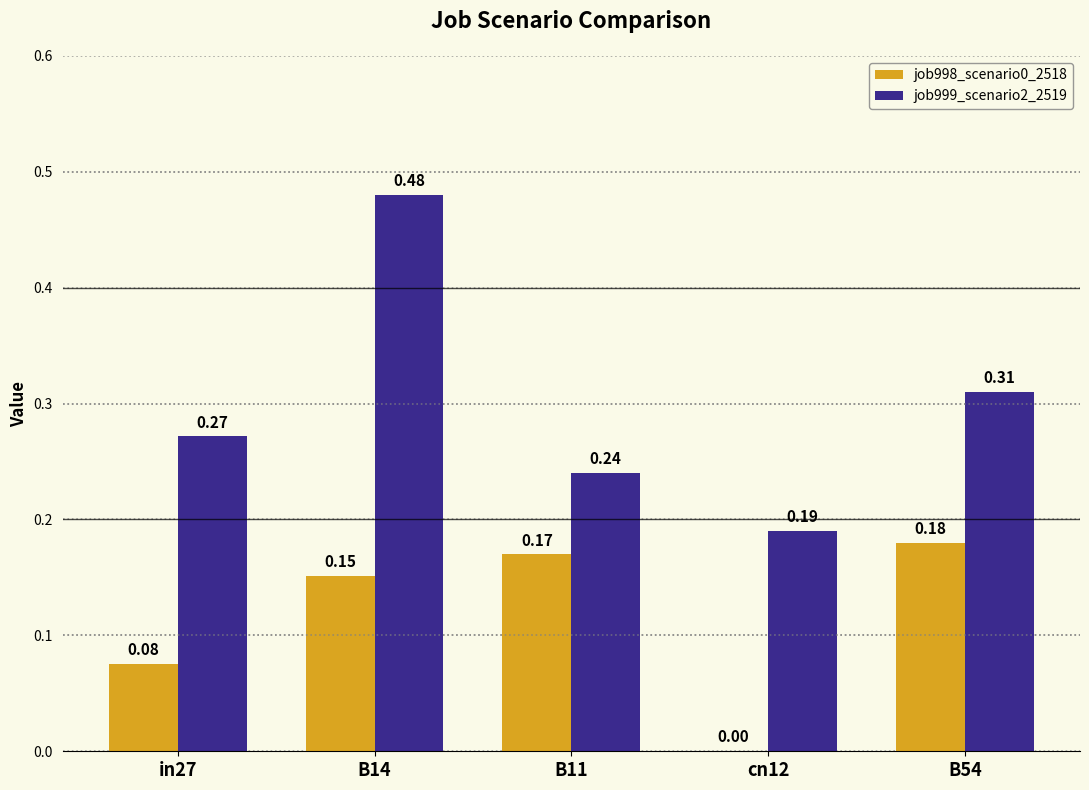

What is the sum of all job998_scenario0_2518 values?

0.6